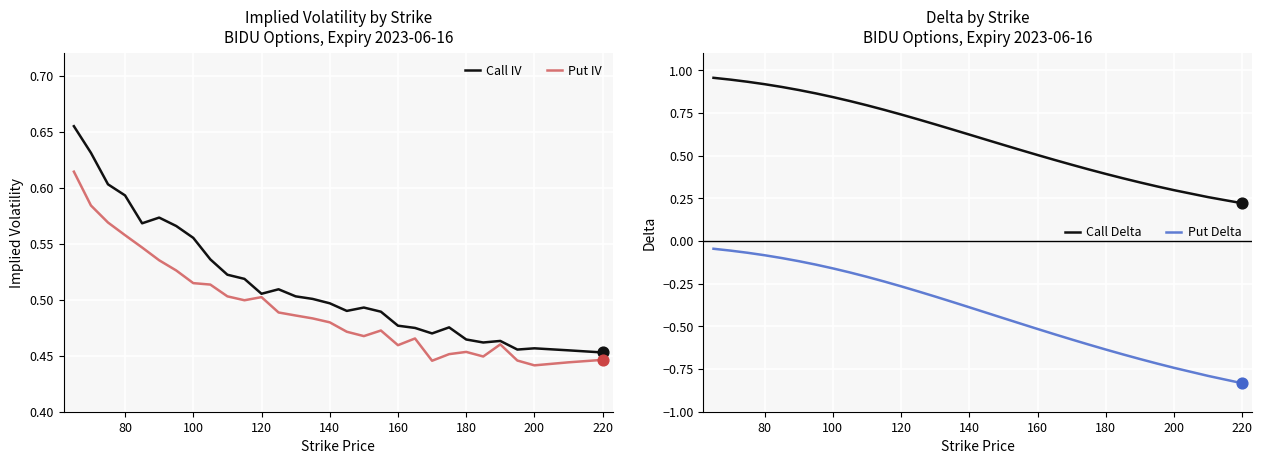

Which series contains the lowest Y value?

Put Delta